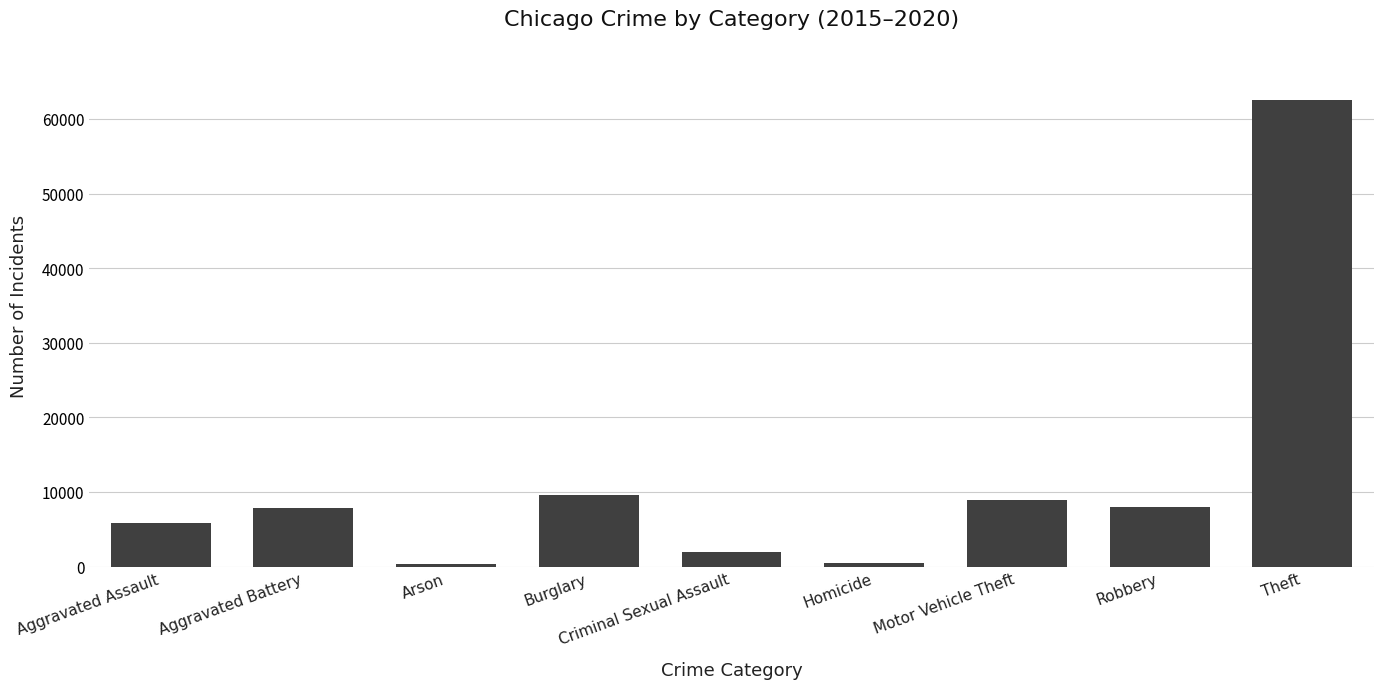

What is the label of the 3rd bar from the left?

Arson